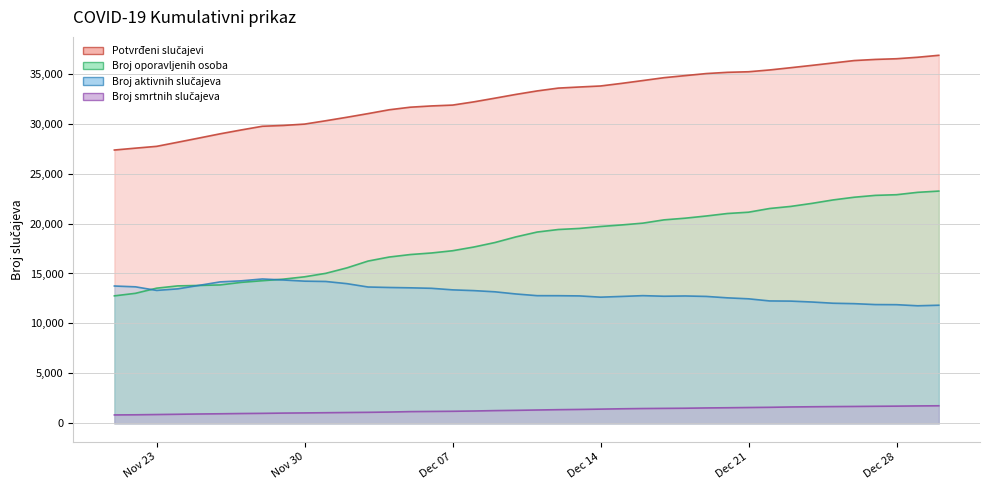

True or false: Potvrđeni slučajevi and Broj smrtnih slučajeva intersect in this chart.

False